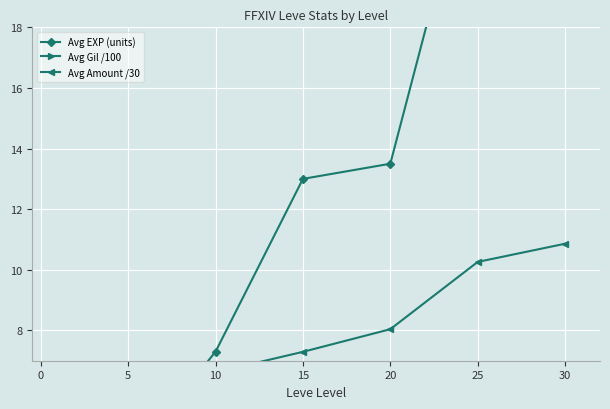

Rank the series by their maximum value, from highest to lowest.

Avg EXP (units), Avg Amount /30, Avg Gil /100